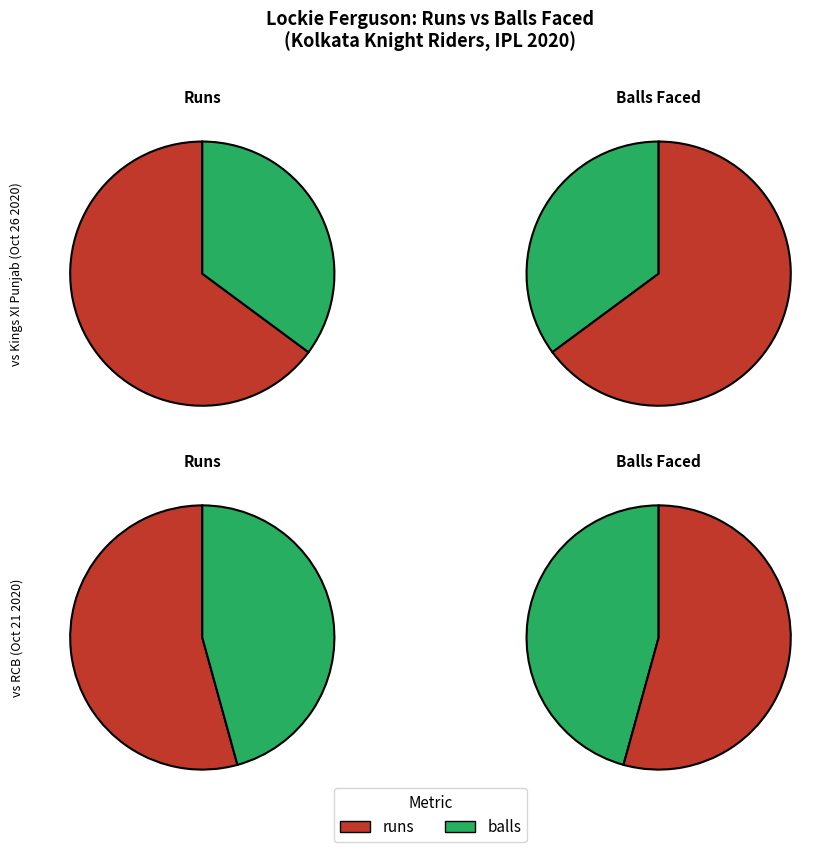

Is there any slice that represents more than half of the pie?

Yes